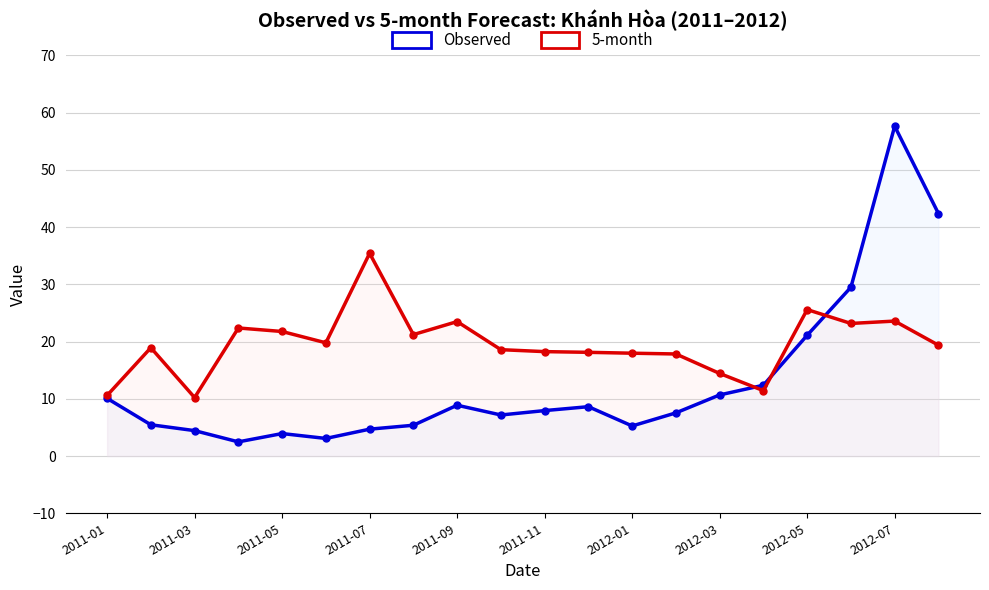

True or false: 5-month and Observed intersect in this chart.

True